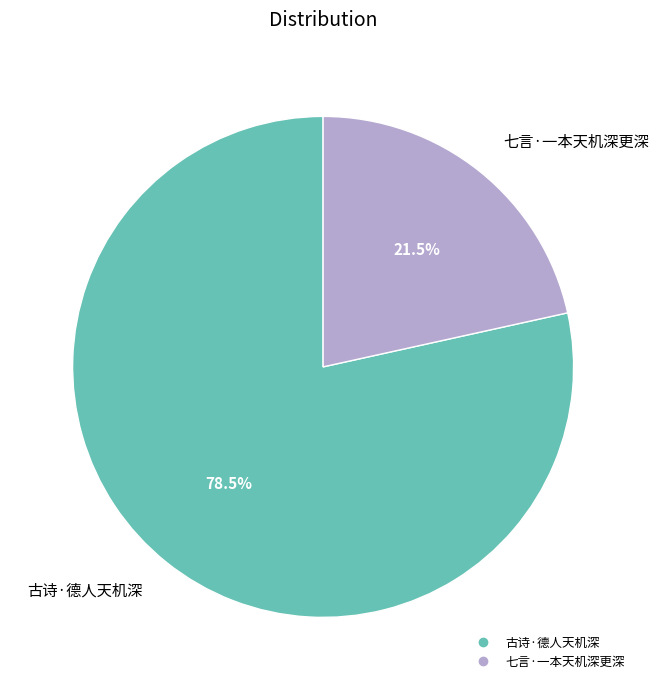

Is there a majority slice in this chart?

Yes